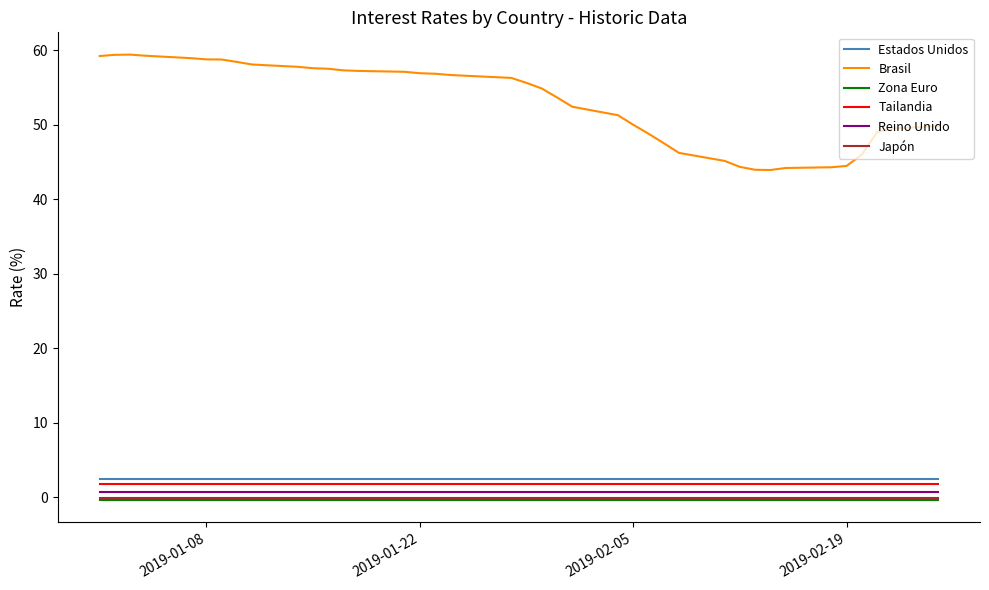

Which series has the widest spread of values?

Brasil